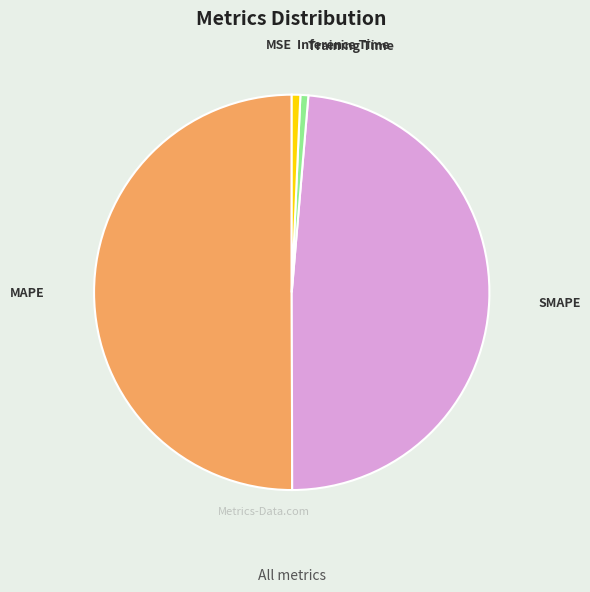

True or false: Training Time accounts for 1% of the total.

True